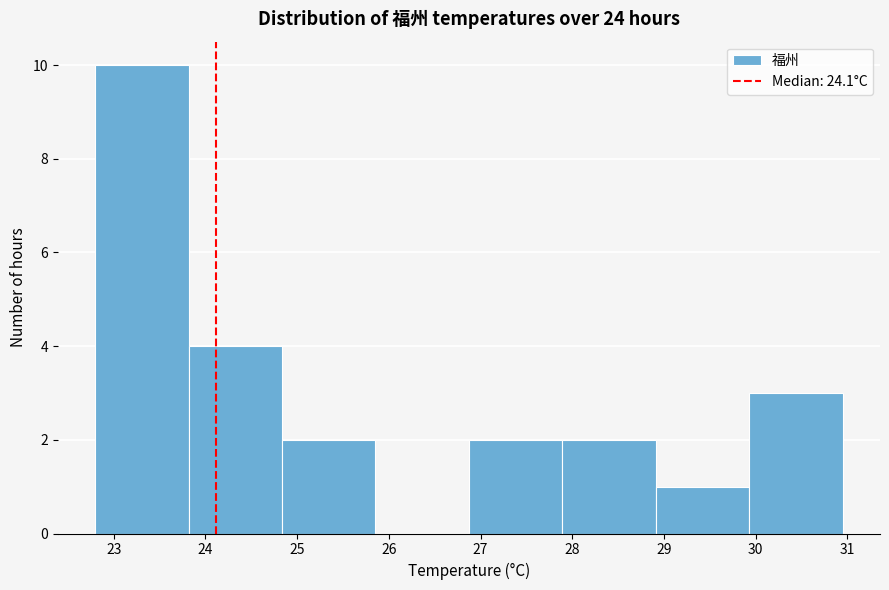

Reading left to right, list every bar in this chart as the range it spans on the x-axis followed by its height. Neither the bar edges nor the heights are printed on the chart, so give them approximately, as read against the axes.

22.8 to 23.8: 10
23.8 to 24.8: 4
24.8 to 25.9: 2
25.9 to 26.9: 0
26.9 to 27.9: 2
27.9 to 28.9: 2
28.9 to 29.9: 1
29.9 to 30.9: 3